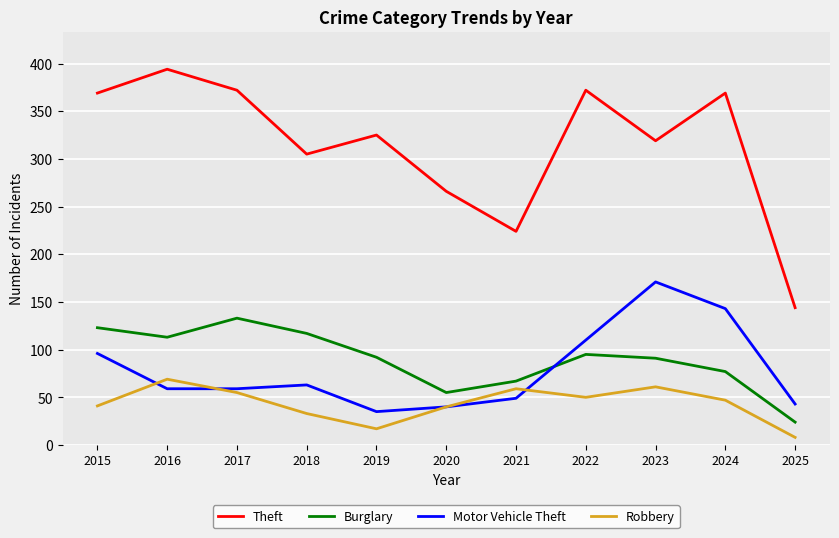

What is the sum of the Robbery values at 2025 and 2017?

63